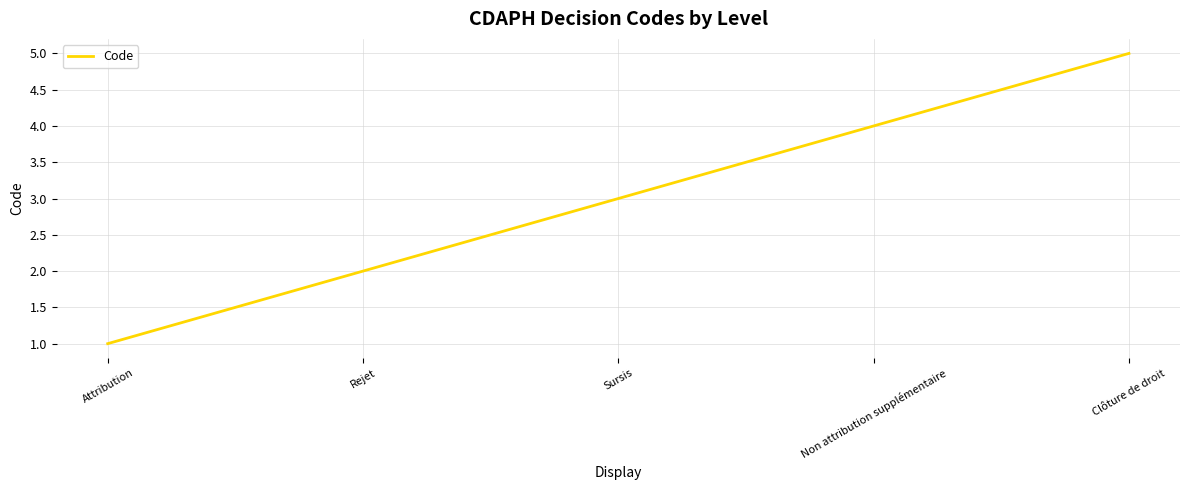

List the labels in order of value, largest first.

Clôture de droit, Non attribution supplémentaire, Sursis, Rejet, Attribution